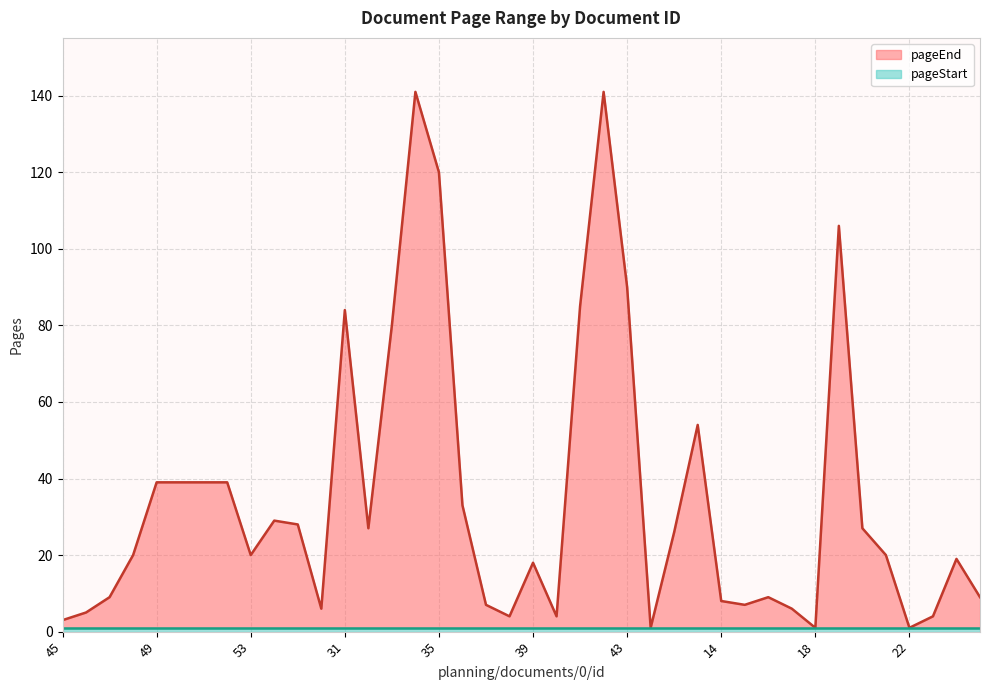

What is the value of the 17th point from the left?

120